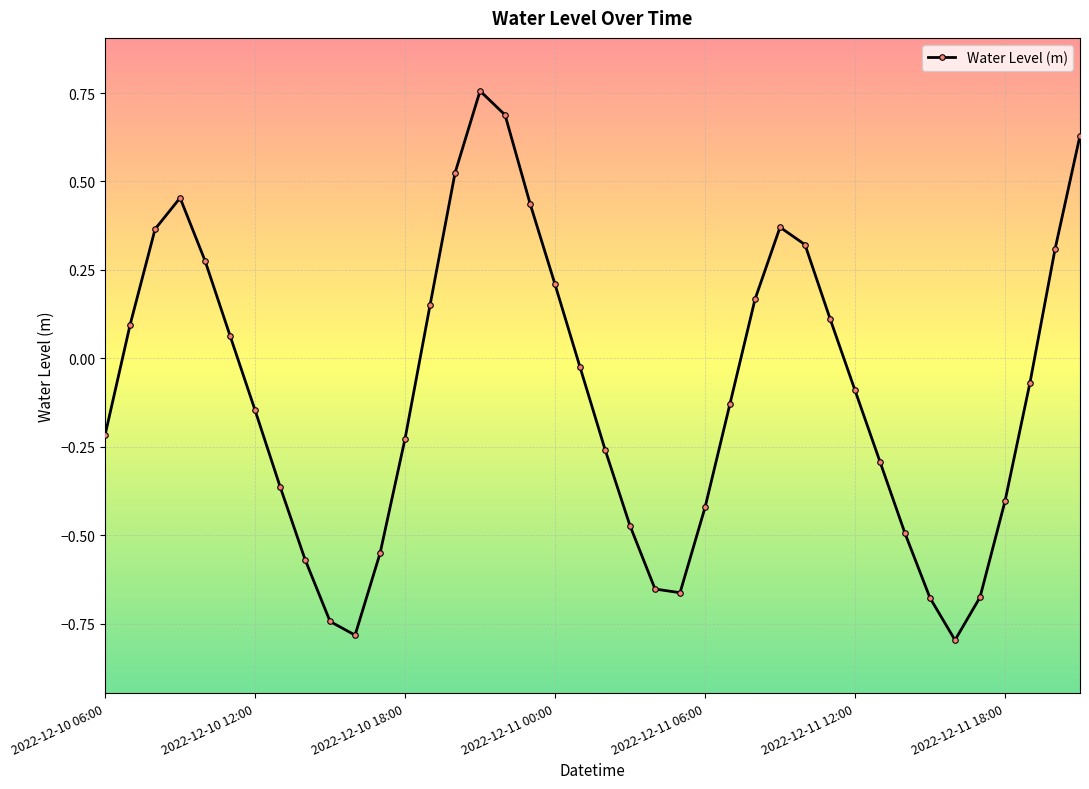

What is the sum of all values?

-3.8